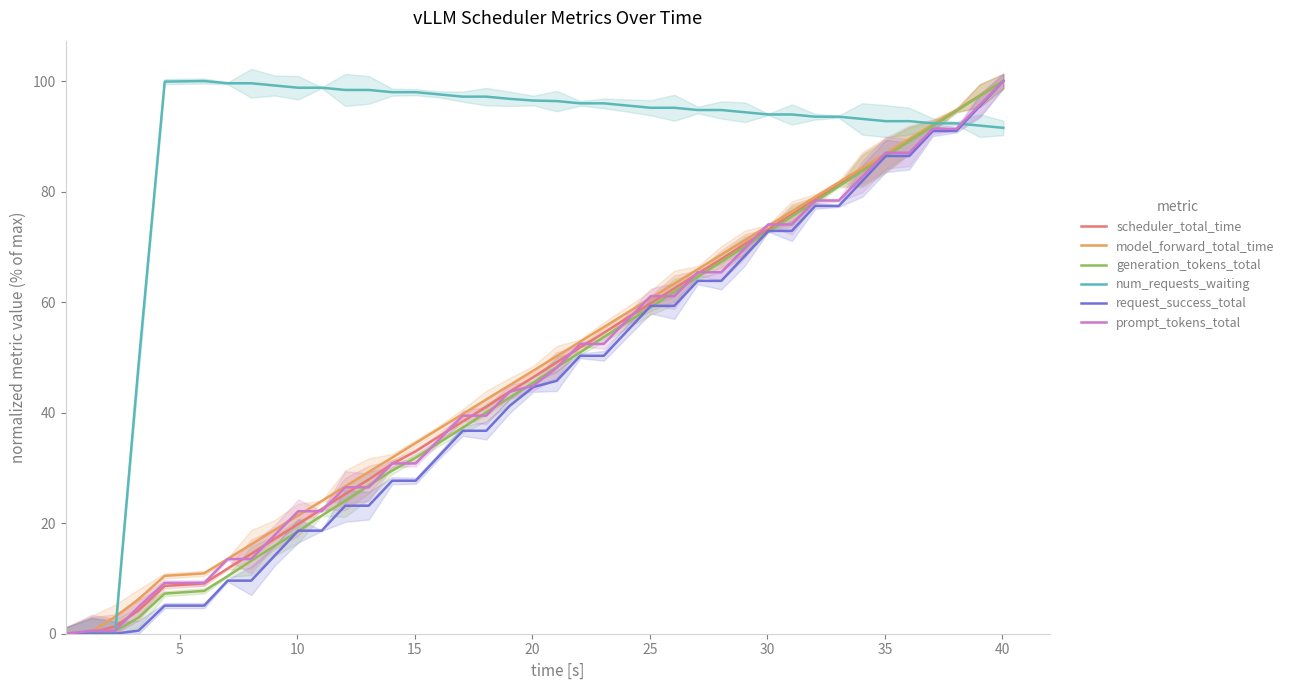

Which has a higher value, 35 or 39?

39